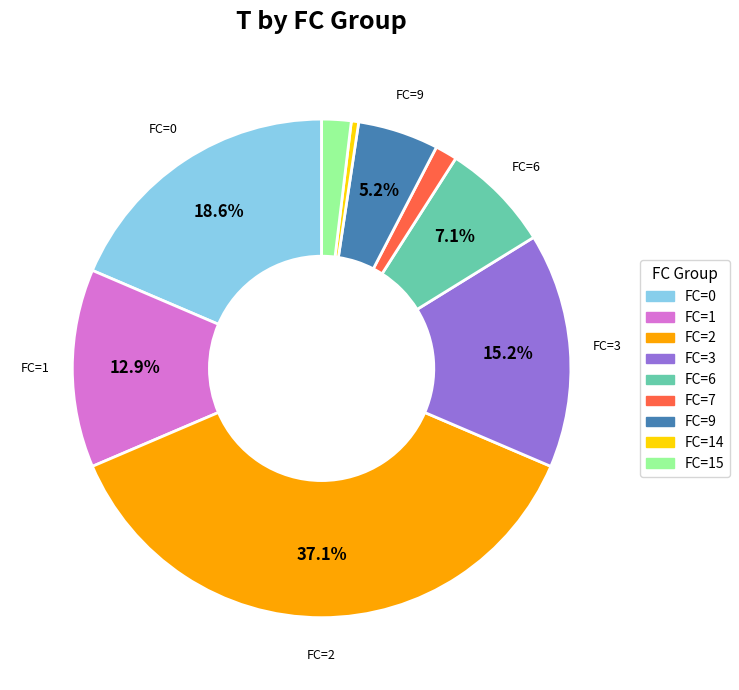

Is there any slice that represents more than half of the pie?

No